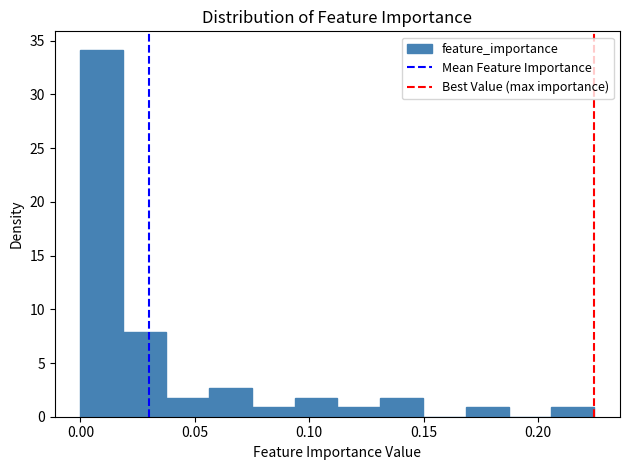

Read against the x-axis, roughly where is the centre of the tallest bar?

0.010